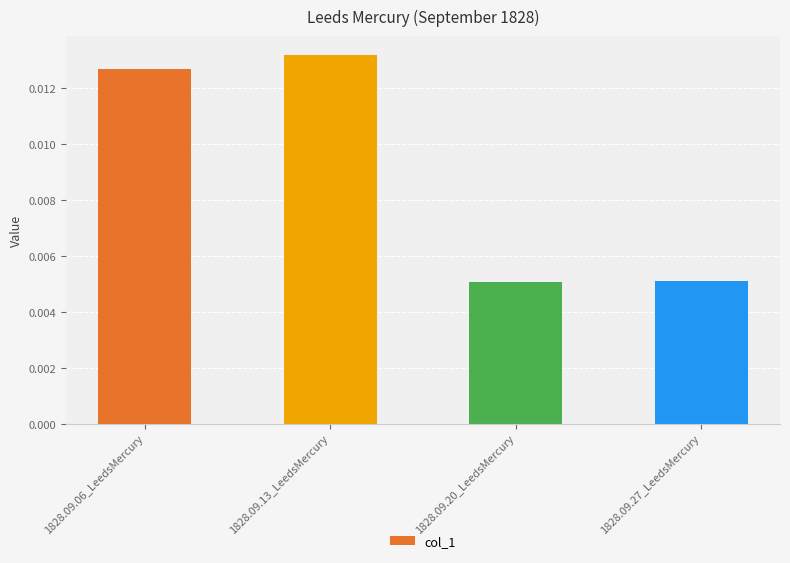

How many values are between 0 and 1?

4